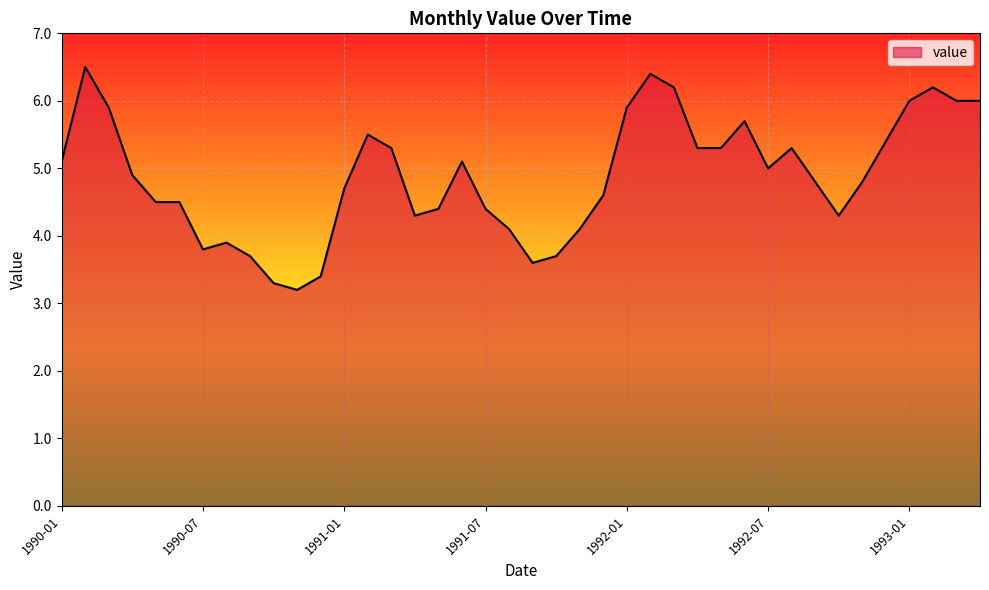

What is the smallest value displayed?

3.2